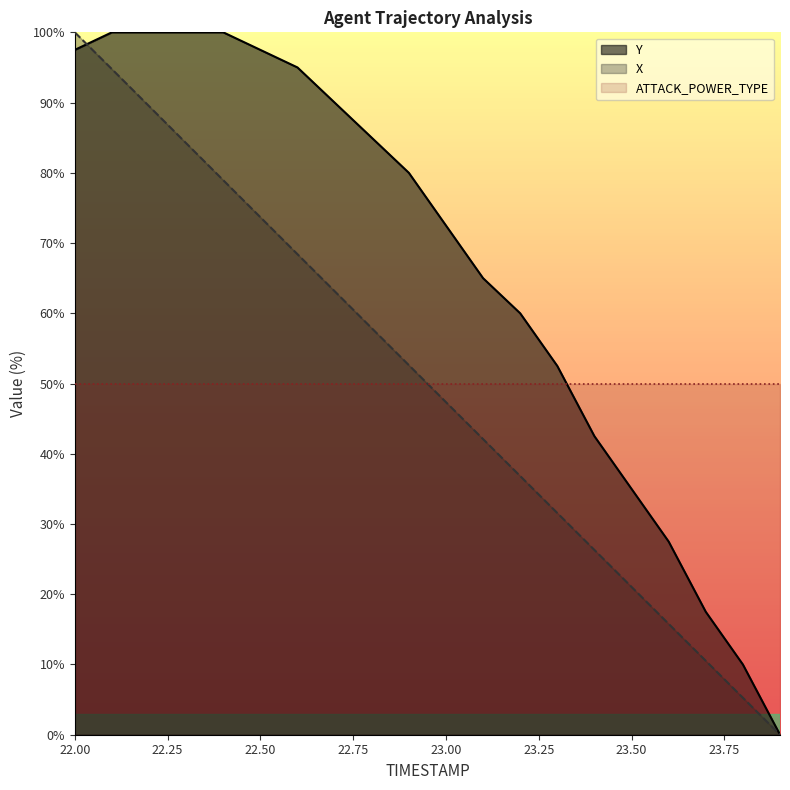

At which label does X first exceed 52?

22.00